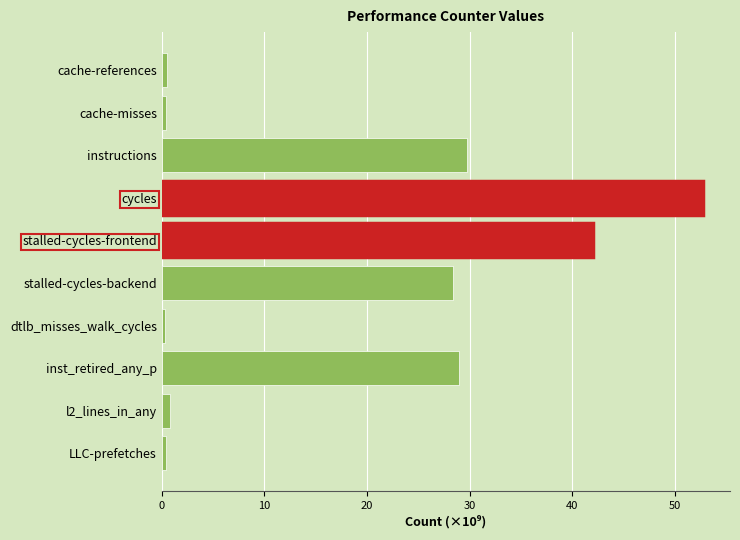

Where is the data nearest to the value 26?

stalled-cycles-backend